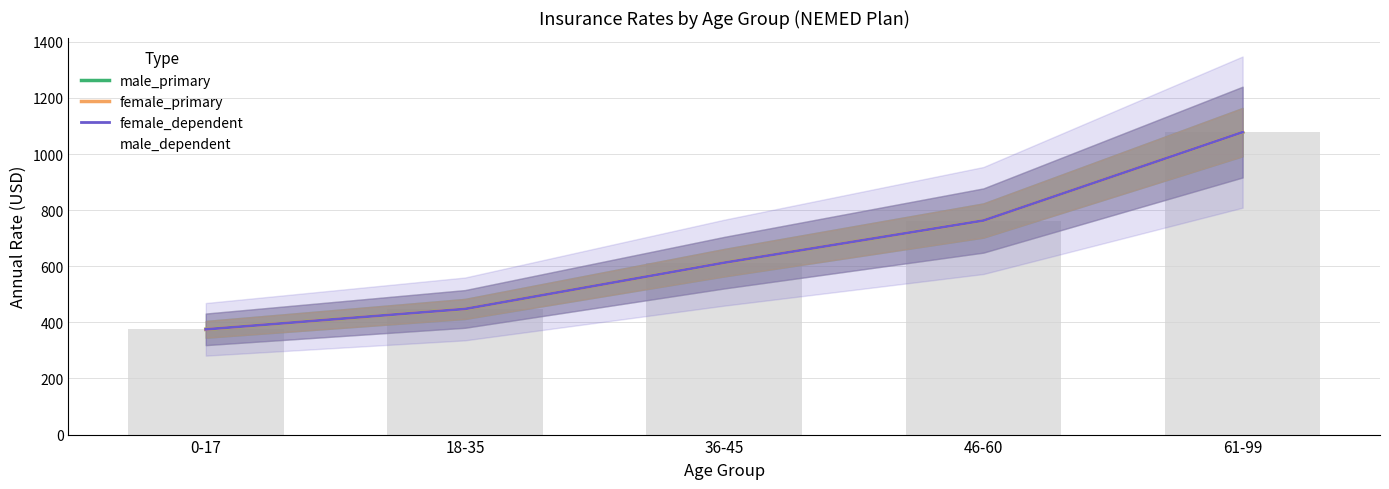

What is the total value across all series at 36-45?

2450.9